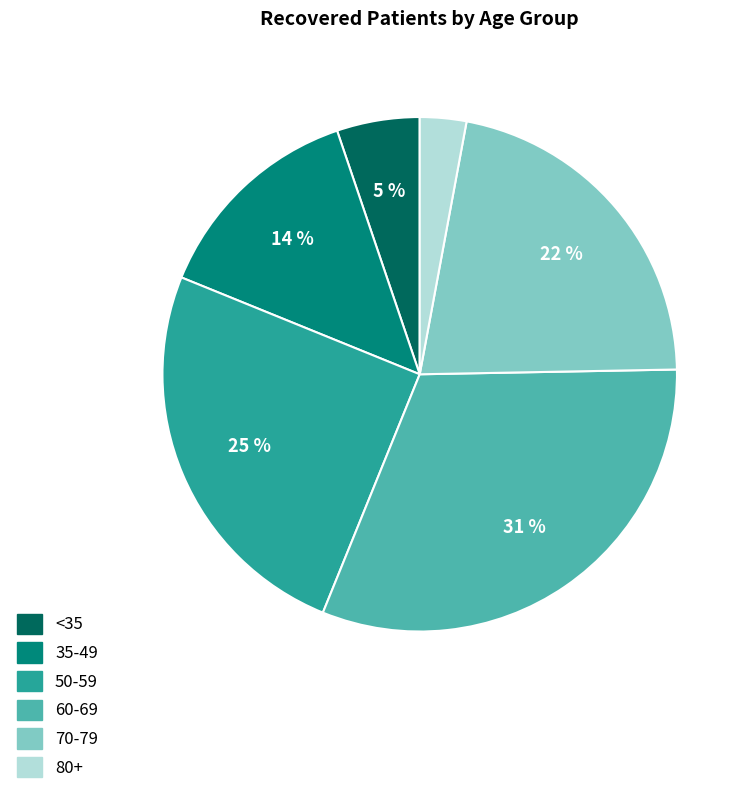

Is there any slice that represents more than half of the pie?

No